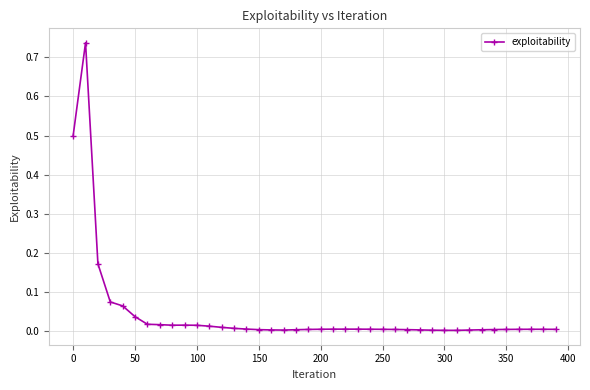

What is the sum of all values?

1.8